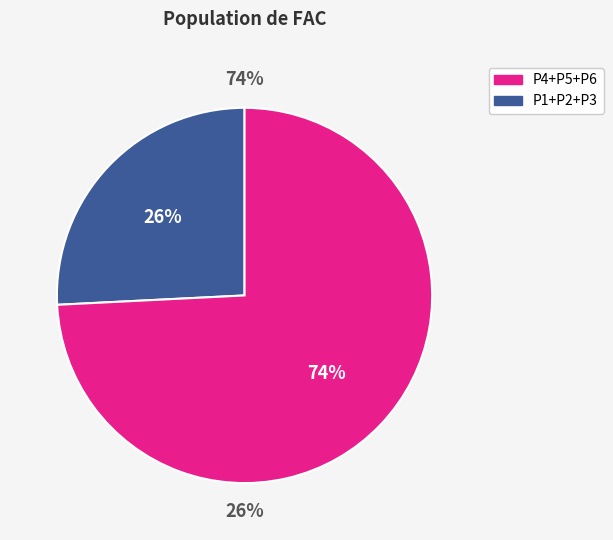

True or false: P3 accounts for 1% of the total.

False